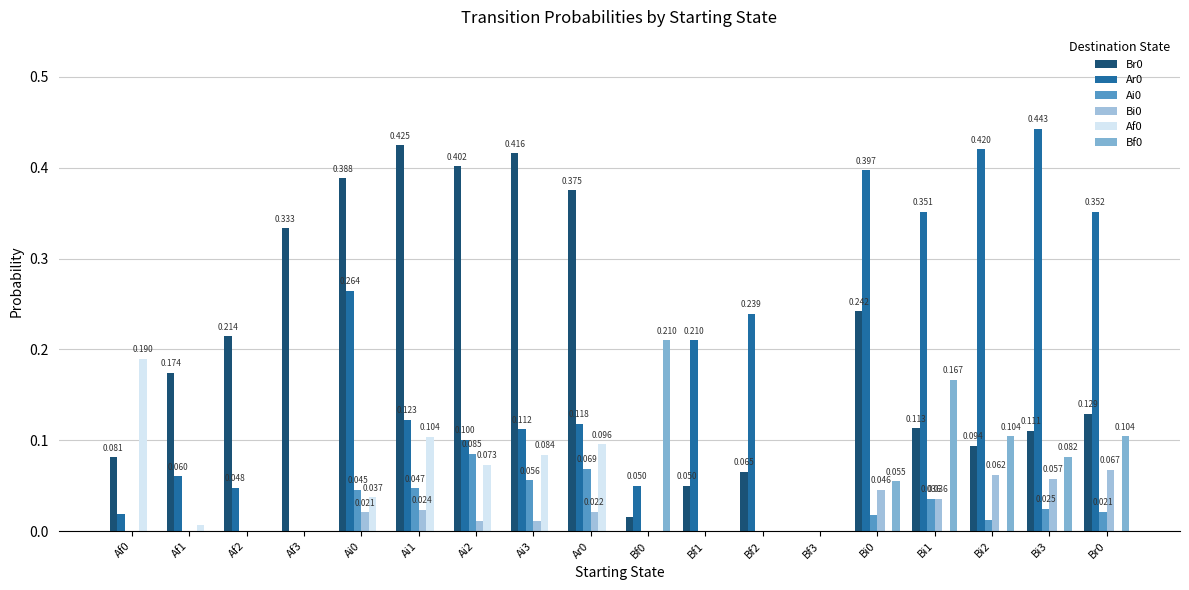

How many groups of bars are there?

18